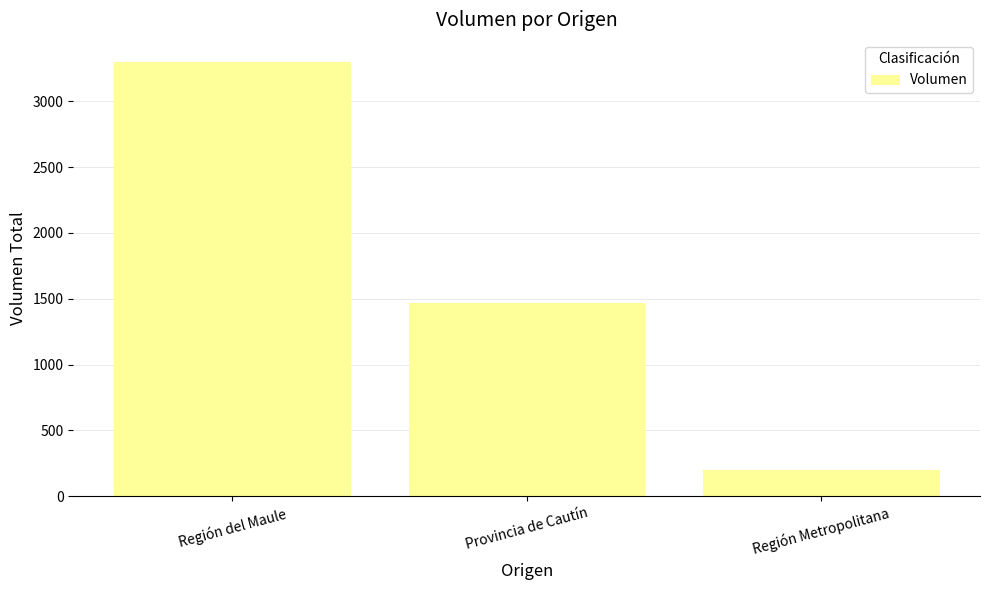

Read the value at Región Metropolitana.

200